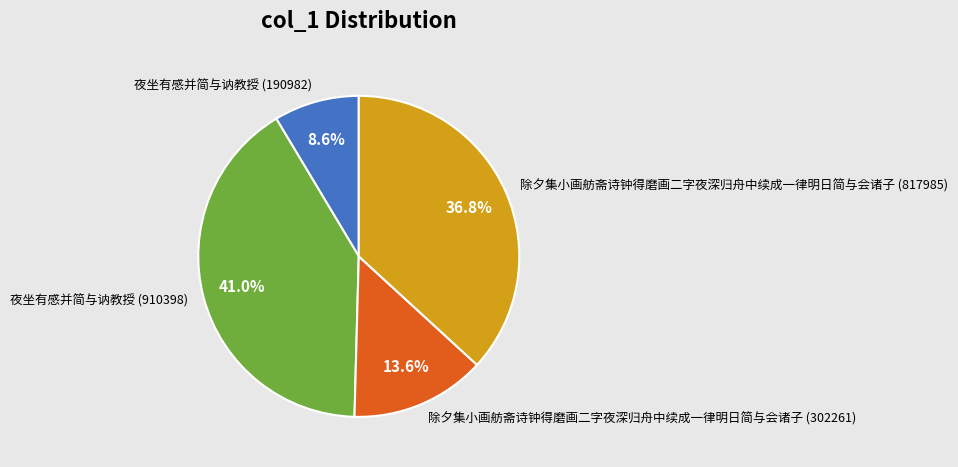

Between 除夕集小画舫斋诗钟得磨画二字夜深归舟中续成一律明日简与会诸子 (817985) and 夜坐有感并简与讷教授 (910398), which is larger?

夜坐有感并简与讷教授 (910398)